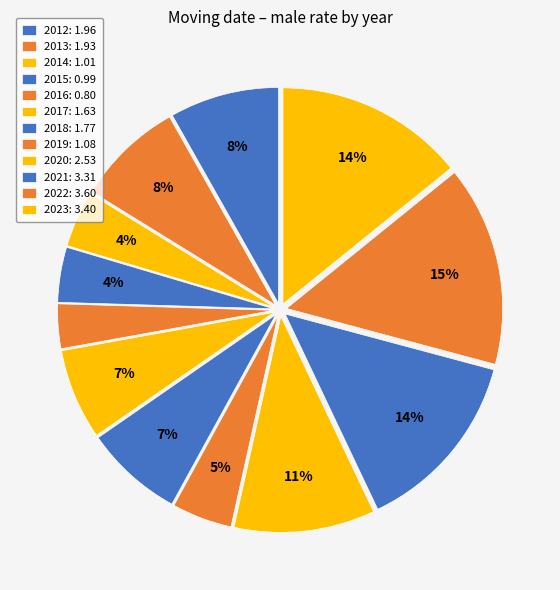

How many segments does this pie chart have?

12